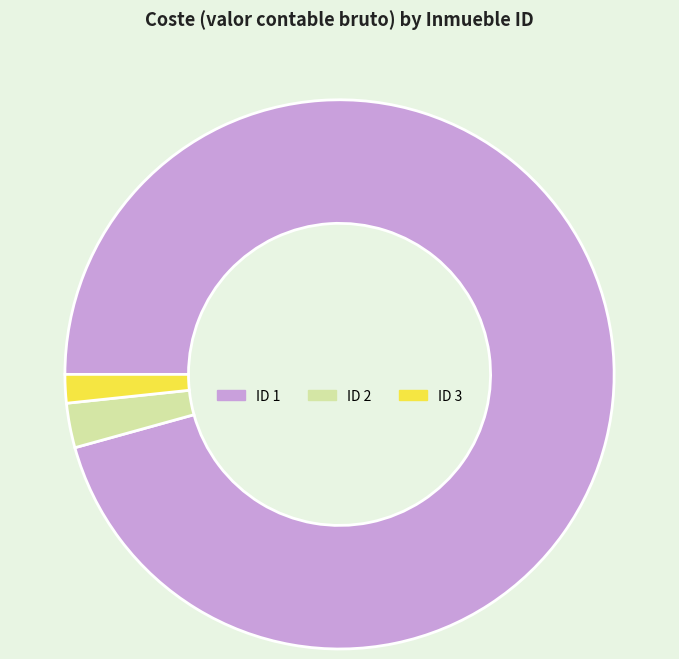

Does any single category account for the majority?

Yes